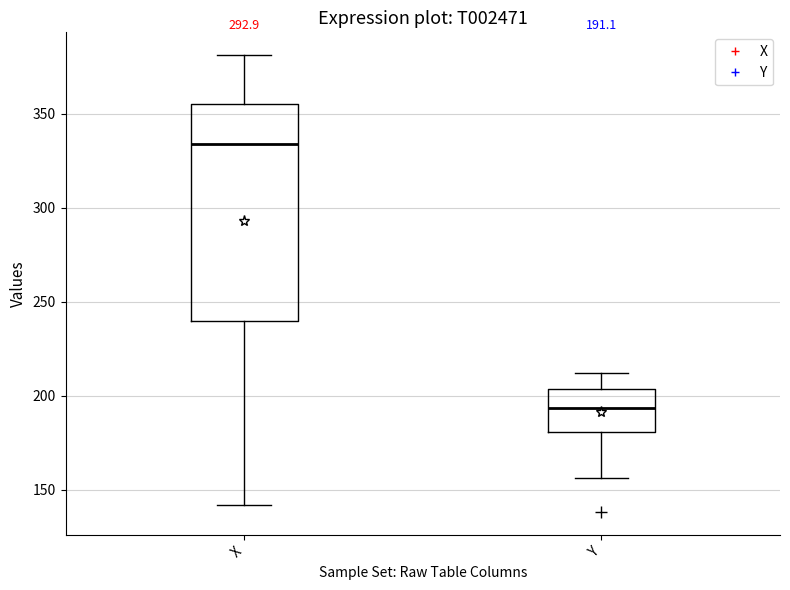

Which box has the highest median line?

X